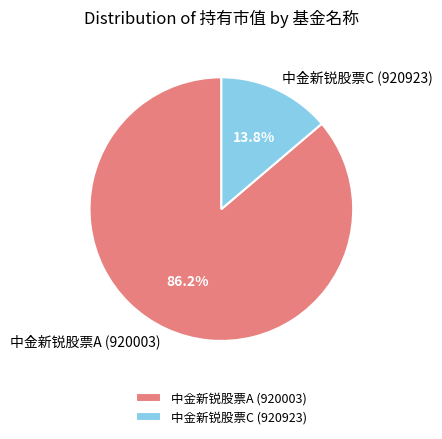

To the nearest percent, what is the average slice percentage?

50%